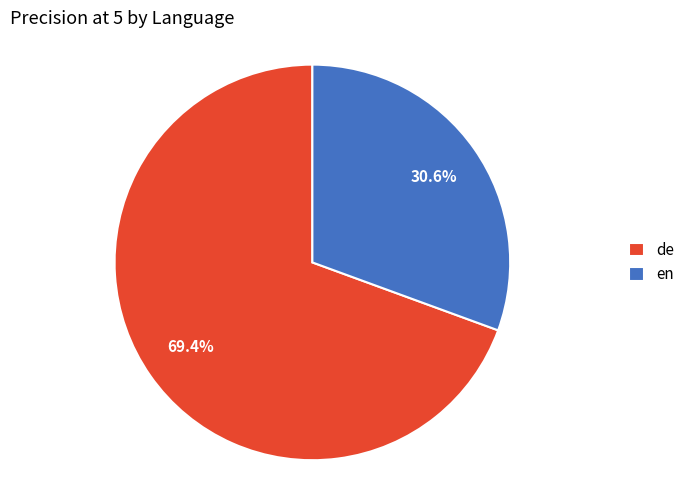

What is the largest slice in the pie chart?

de